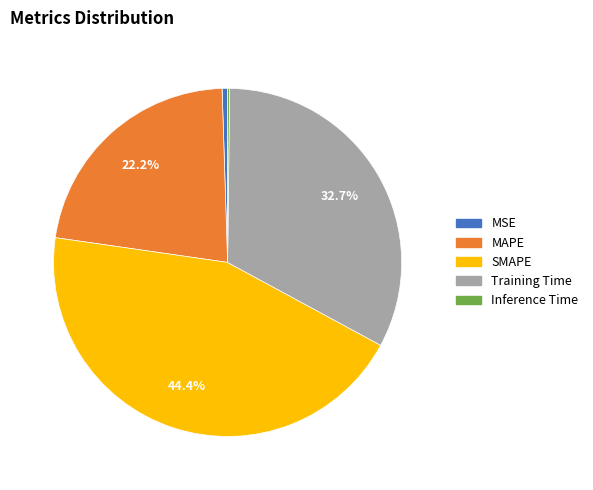

What percentage is NOT represented by SMAPE?

55.6%